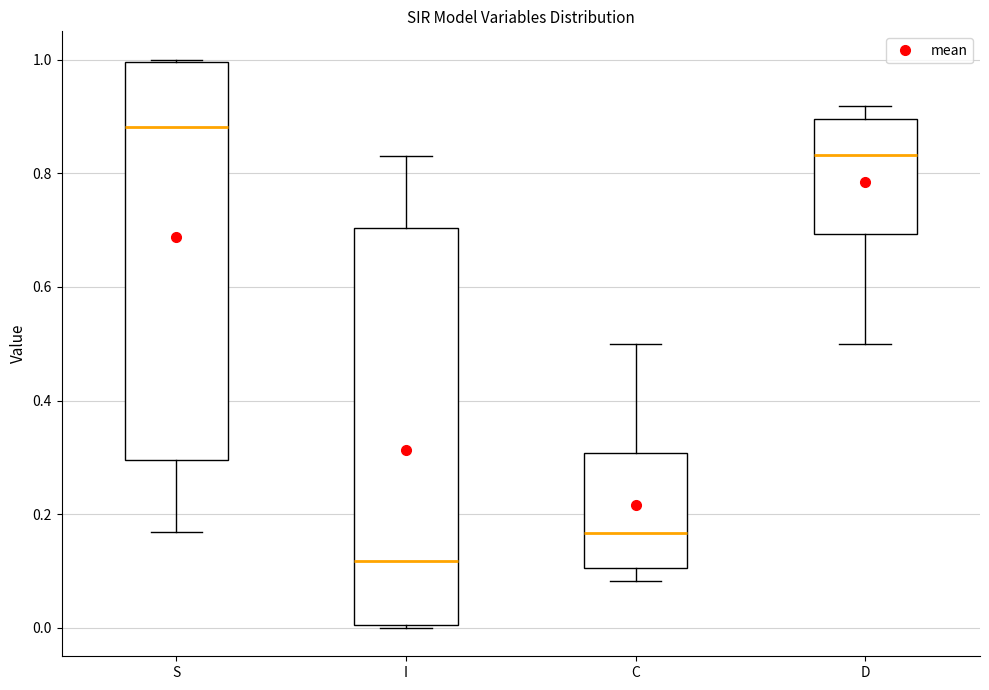

Where is the upper edge of the box for D on the y-axis? The values are not printed on the chart, so give them approximately, as read against the axis.

0.90